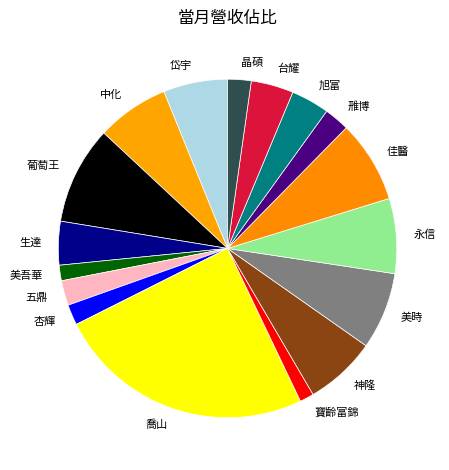

Count the number of slices in the pie.

17